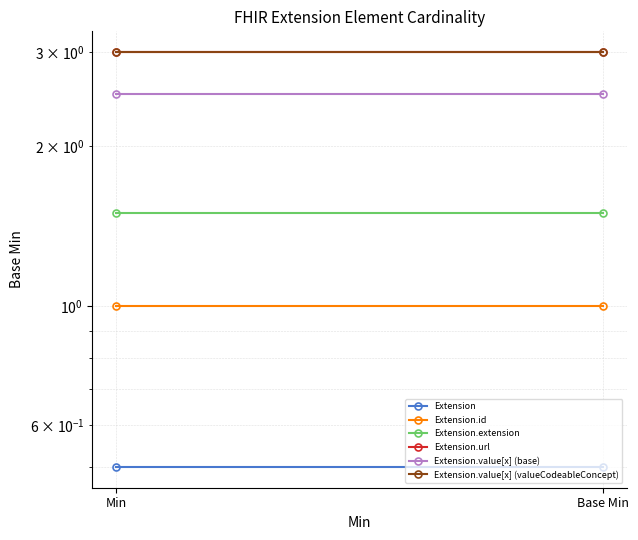

Which label corresponds to the largest value in the chart?

Min